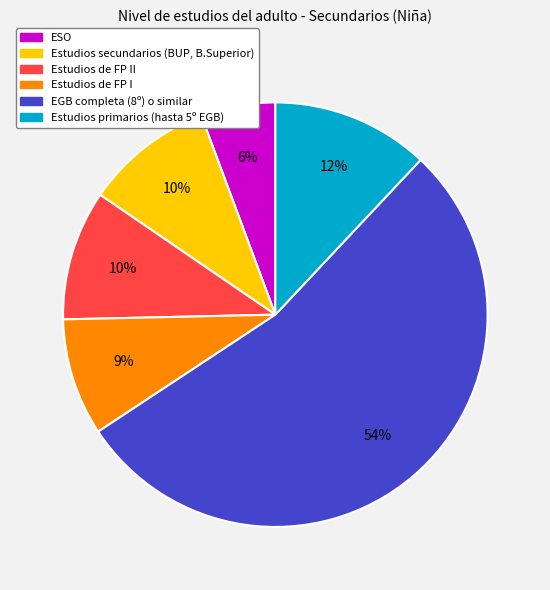

How many segments does this pie chart have?

6